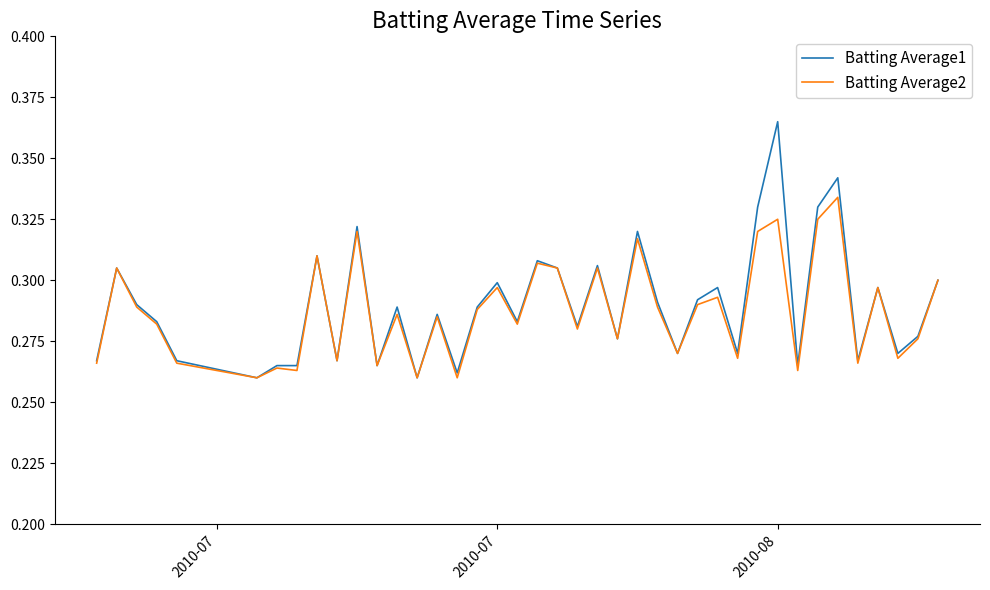

At how many categories does at least one series exceed 0?

40